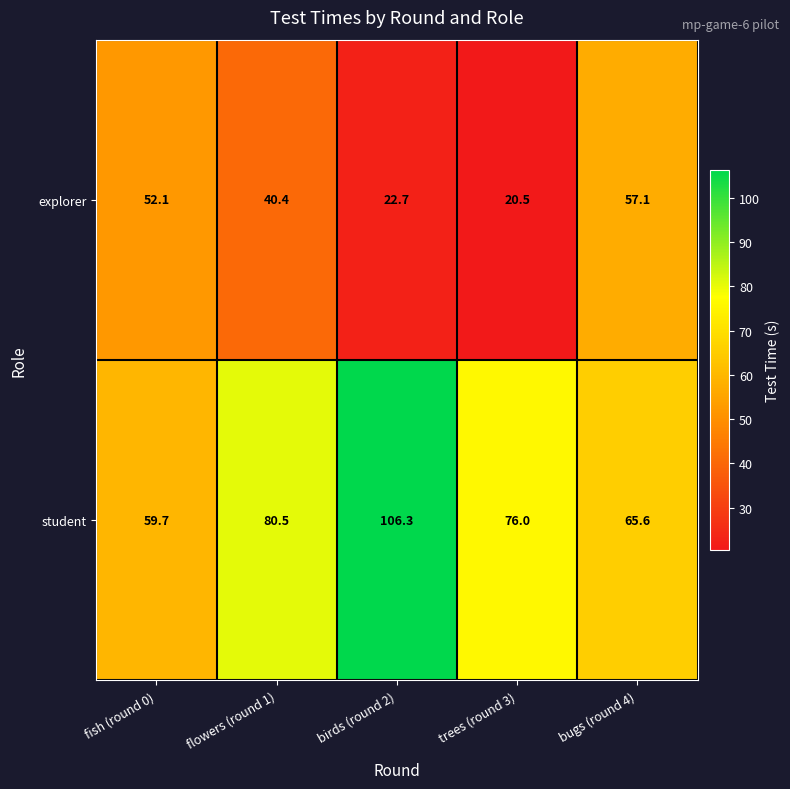

True or false: student has a value of 76.0 at trees (round 3).

True